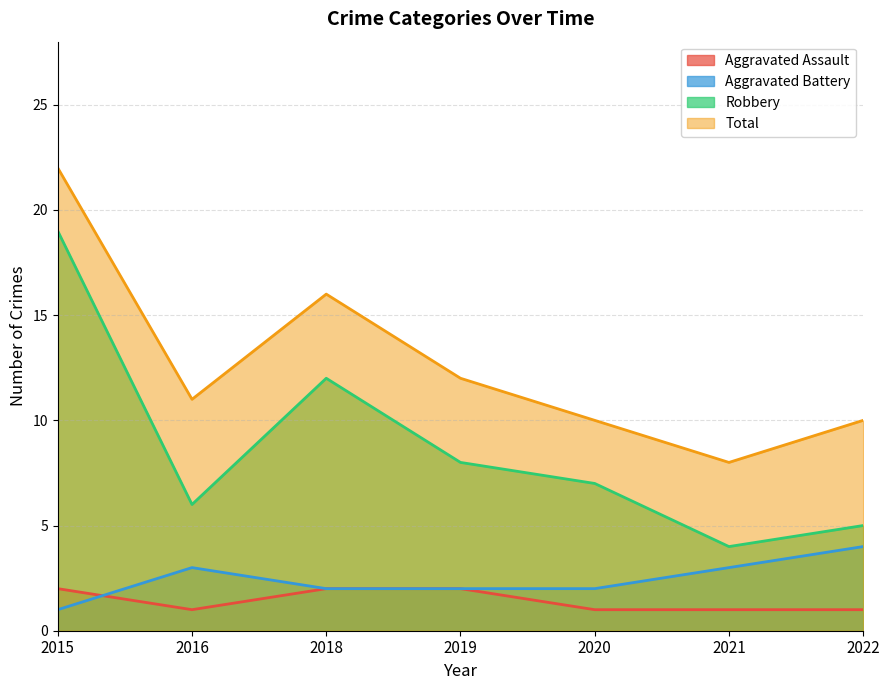

Which series has the widest spread of values?

Robbery